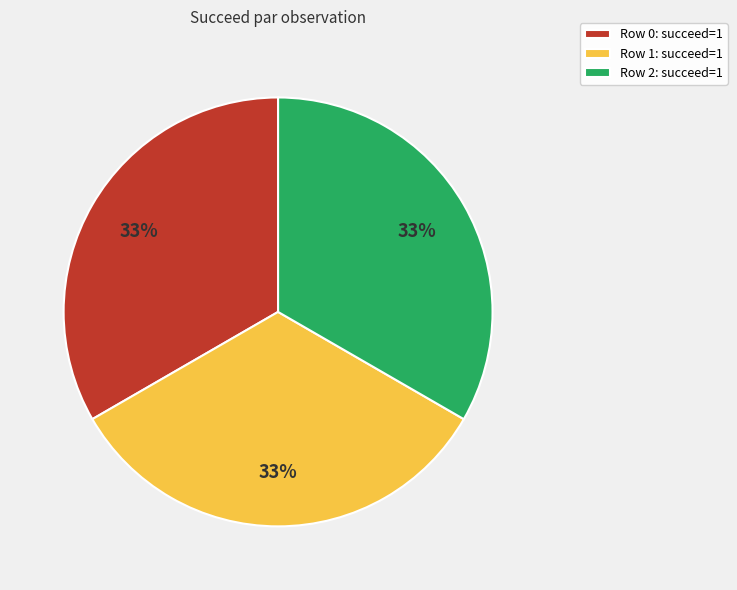

Is the sum of Row 0: succeed=1 and Row 1: succeed=1 greater than half?

Yes